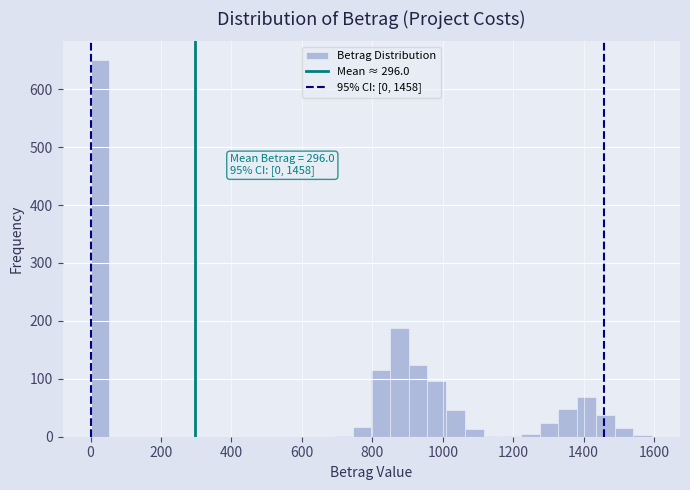

Around what value on the x-axis is the tallest bar? Give the approximate position of its centre, as read against the axis.

20